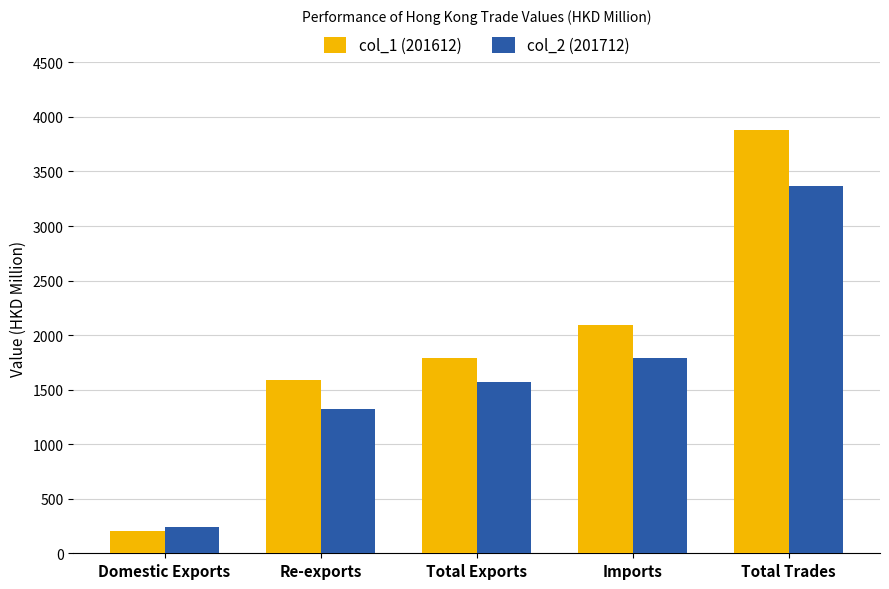

Where does the col_1 (201612) series first go above 1787?

Total Exports